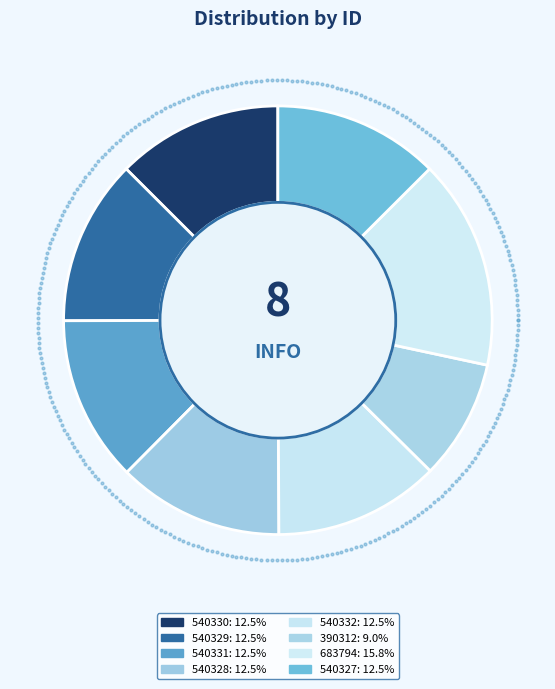

What is the ratio of the value at 540331 to the value at 540328?

1.0